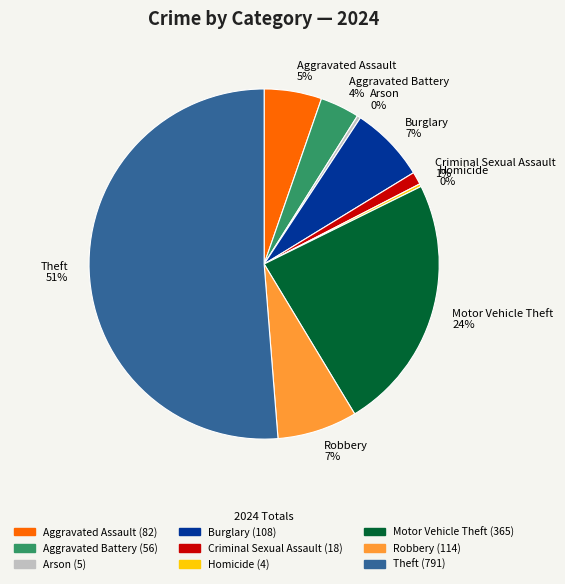

To the nearest percent, what portion does Burglary 7% represent?

7%